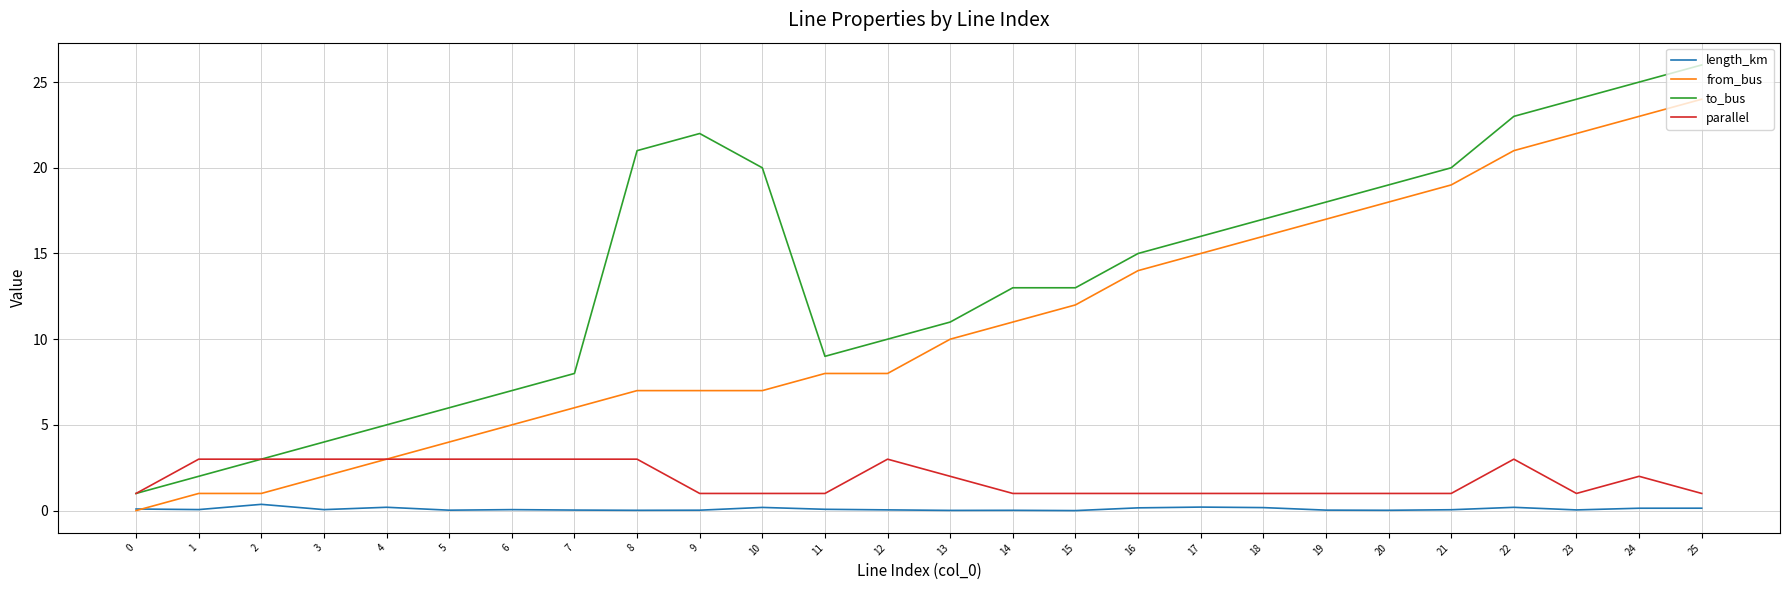

Which series has the largest total across all categories?

to_bus